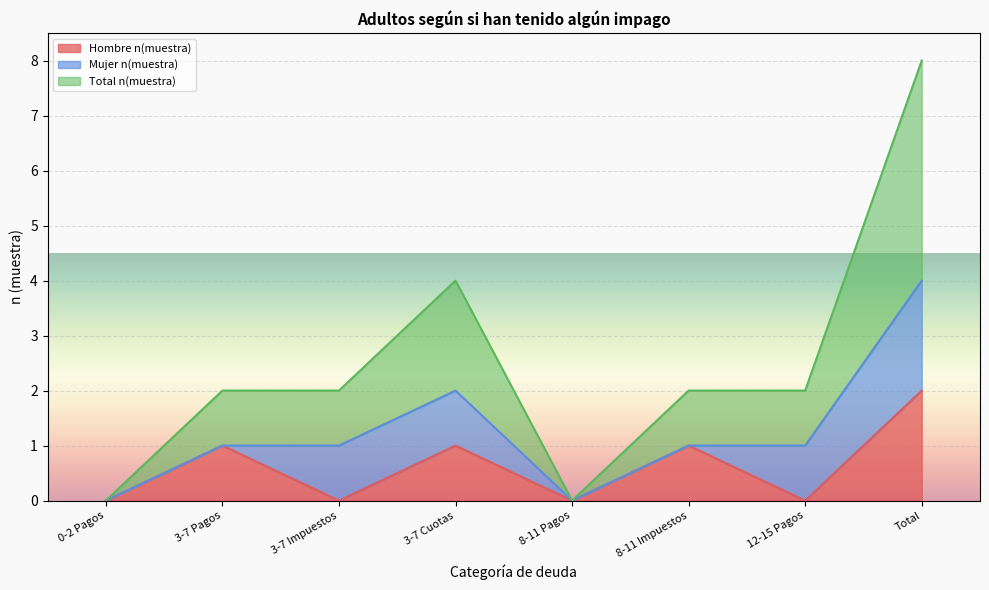

At which category does Total n(muestra) reach its first local valley?

8-11 Pagos